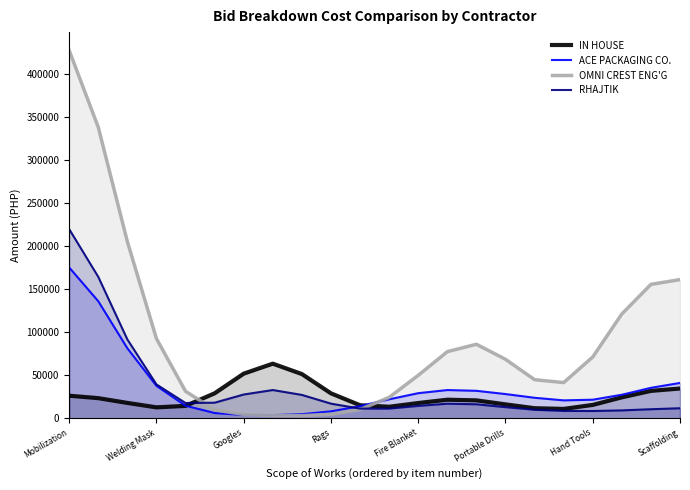

Rank the series by their maximum value, from lowest to highest.

IN HOUSE, ACE PACKAGING CO., RHAJTIK, OMNI CREST ENG'G